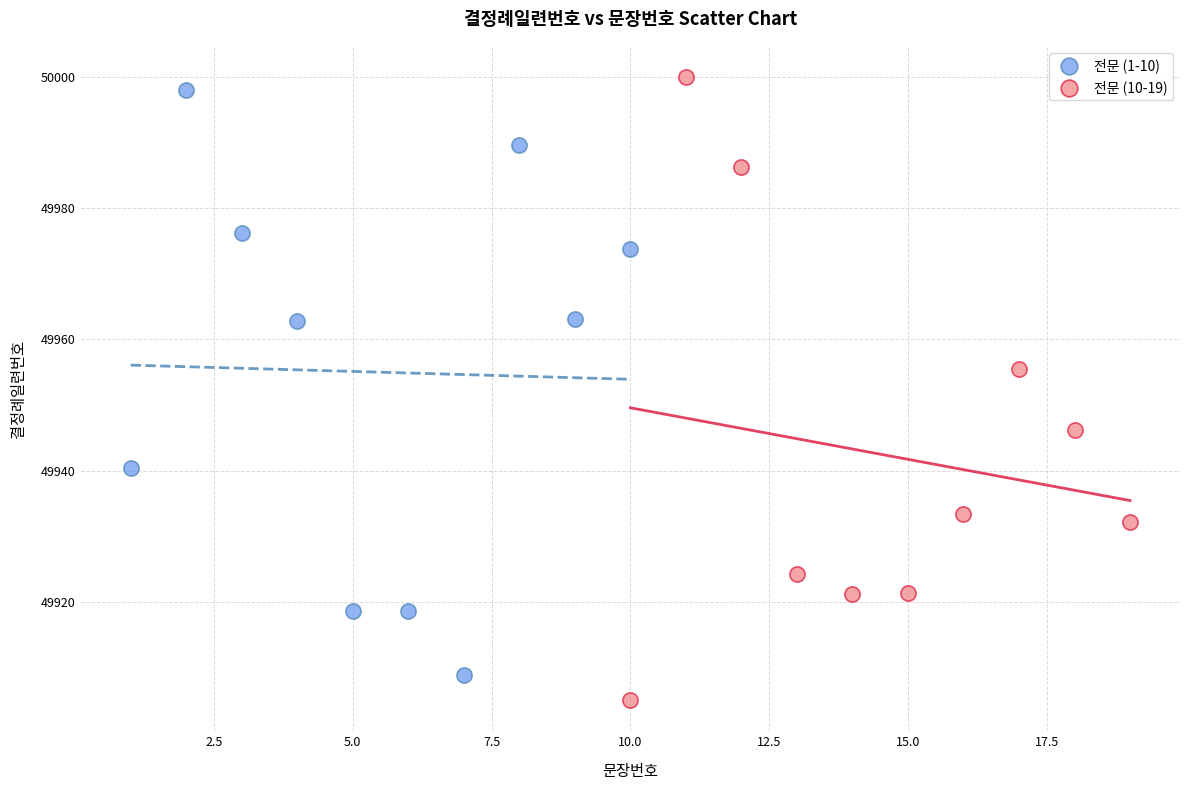

Which series has the widest spread of Y values?

전문 (10-19)